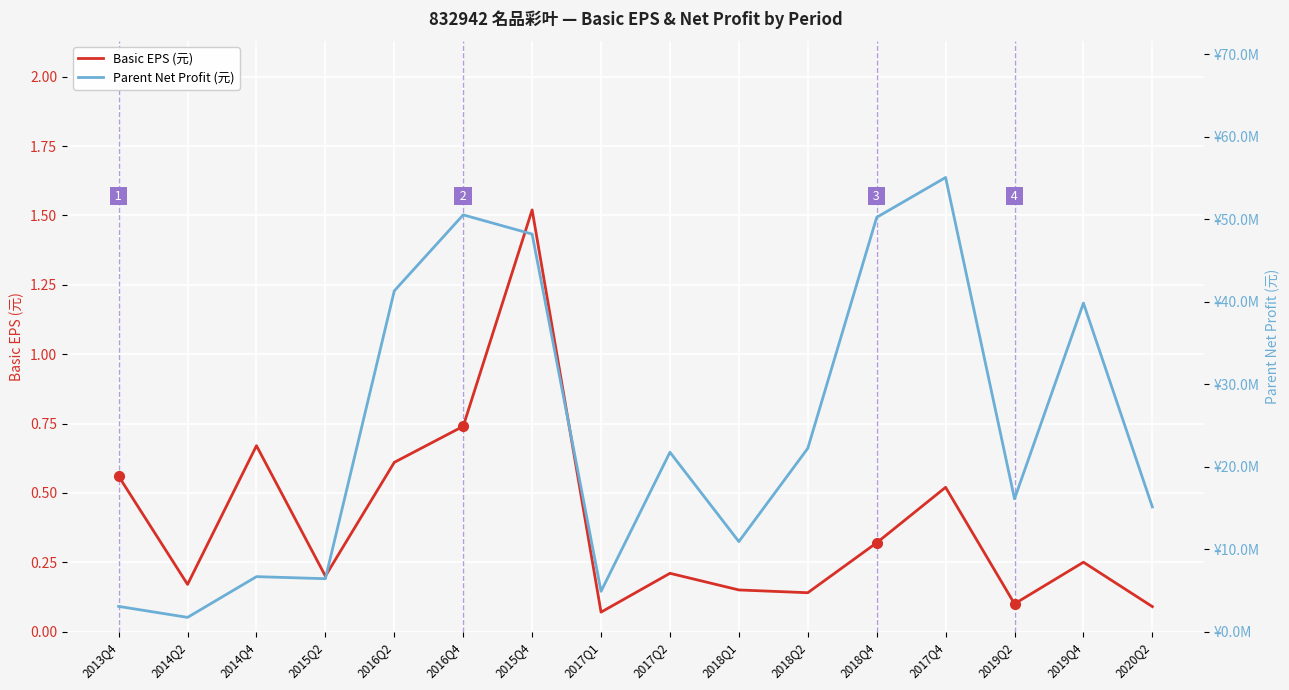

What is the average value of the Parent Net Profit (元) series?

24623109.6